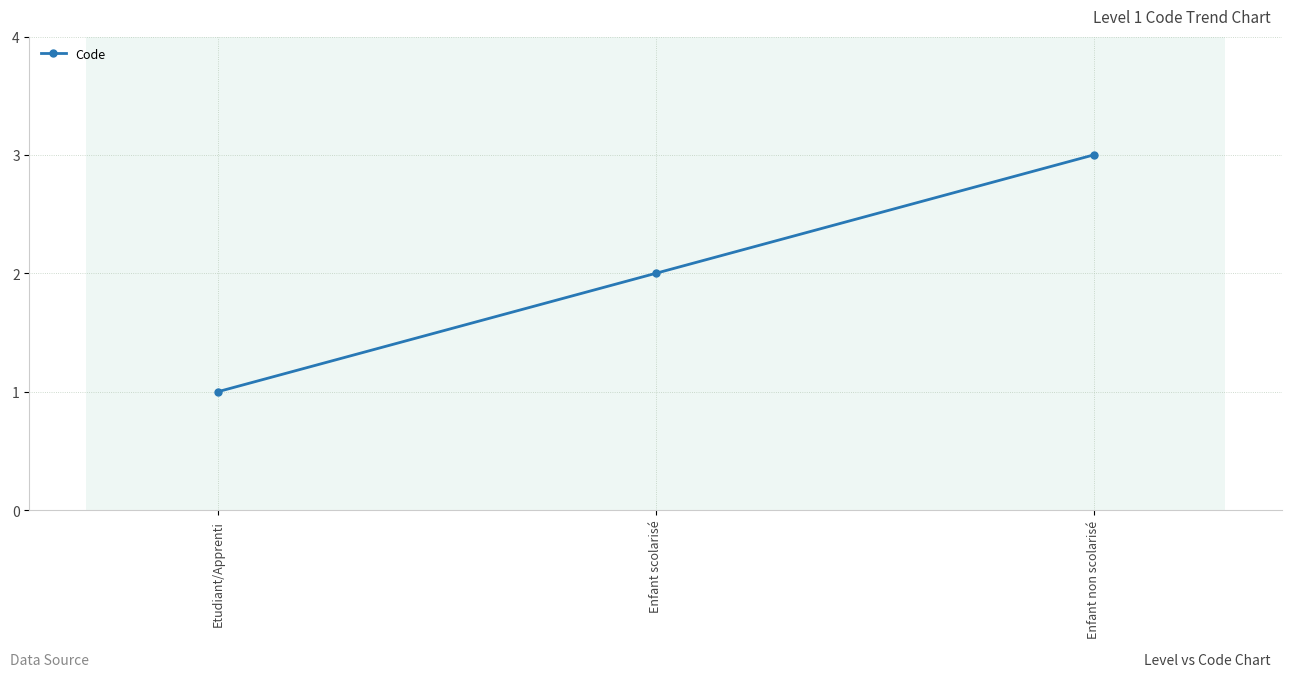

Between Enfant scolarisé and Etudiant/Apprenti, which is larger?

Enfant scolarisé